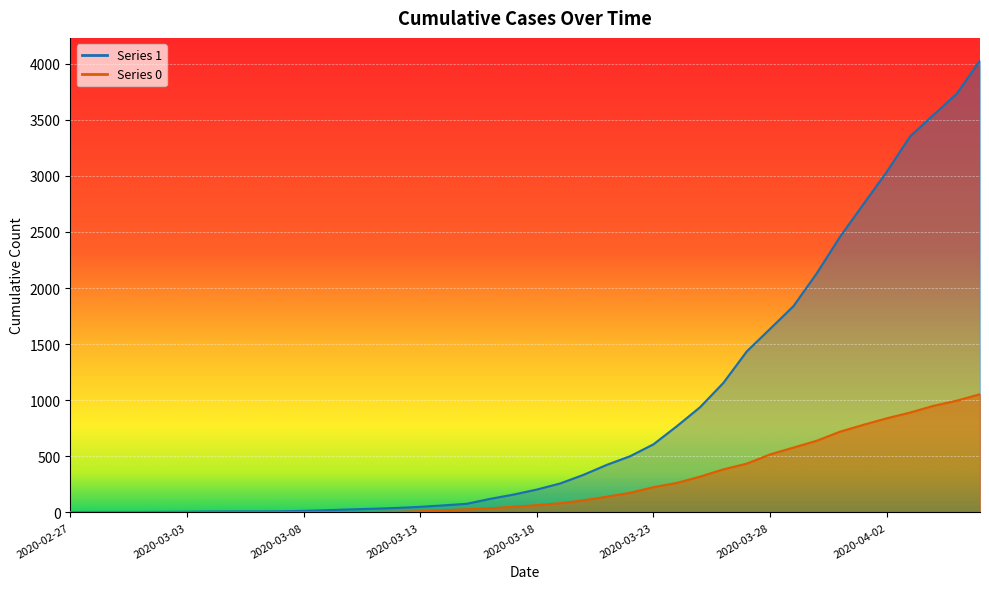

Rank the series at 2020-03-15 from highest to lowest value.

1, 0